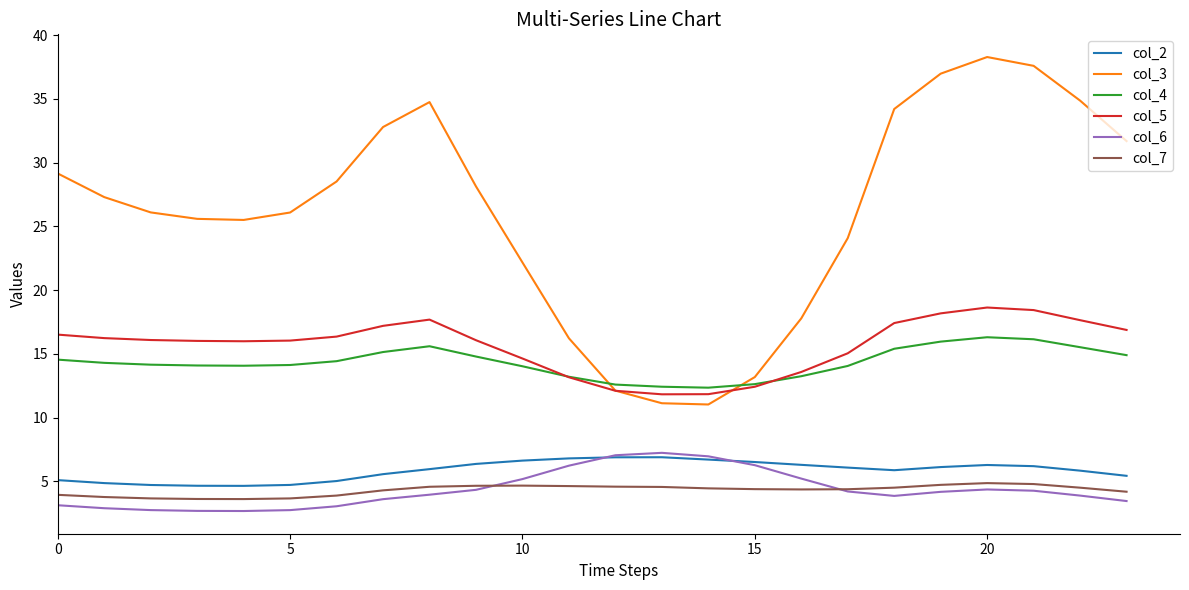

True or false: col_6 and col_4 cross at least once.

False